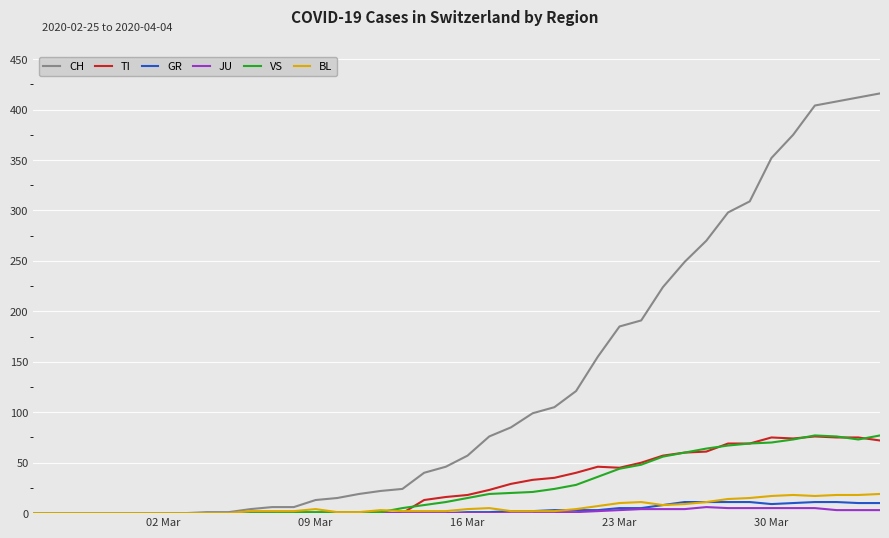

Which series has the widest spread of values?

CH